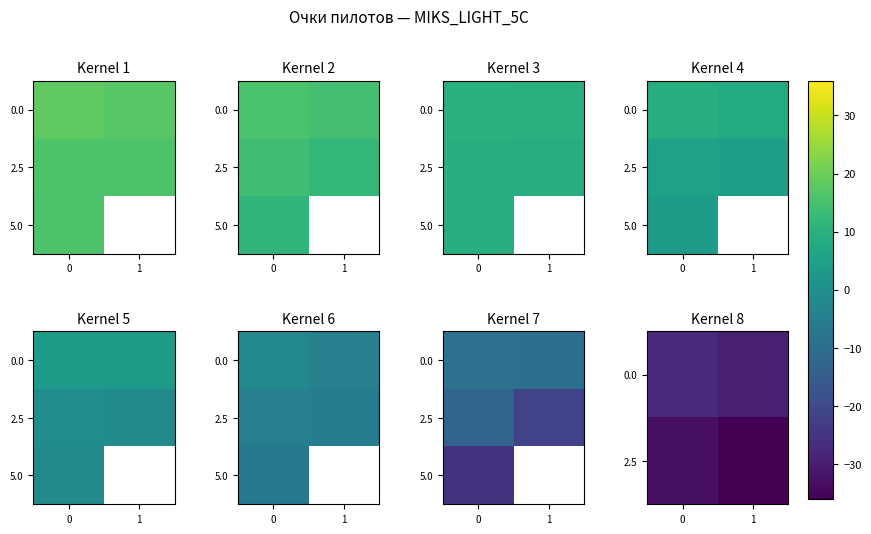

Rank the categories by 0.0 value from lowest to highest.

1, 0